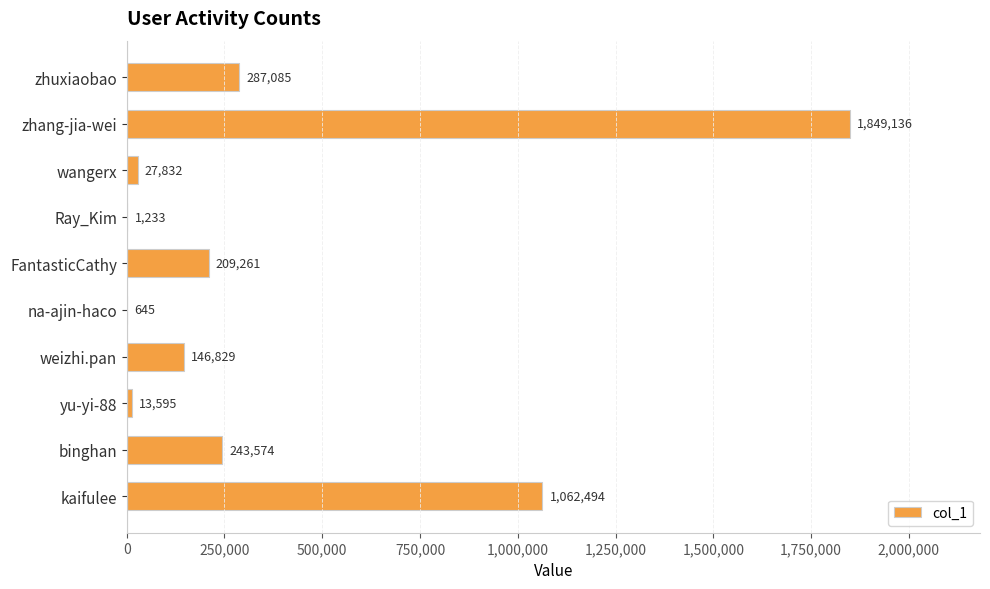

The chart shows a value of 346292 at FantasticCathy. True or false?

False